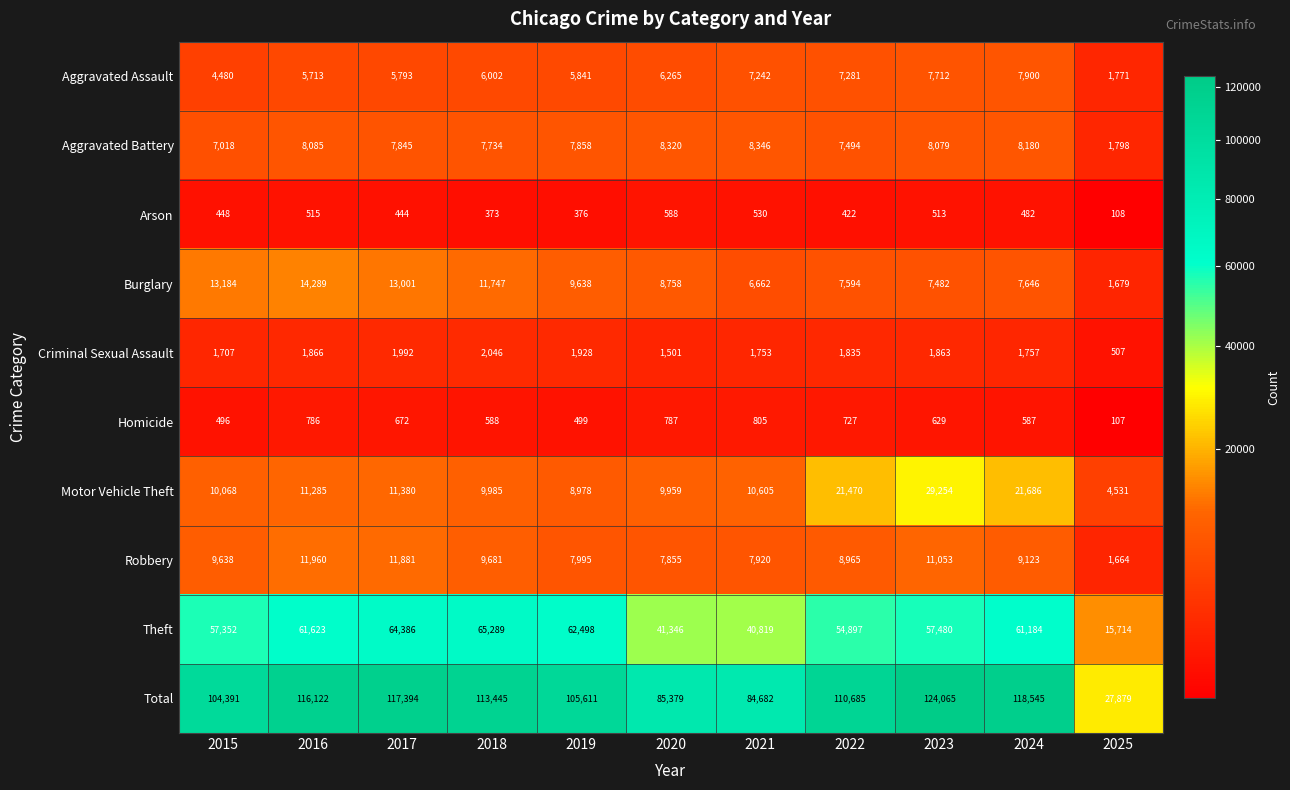

True or false: Aggravated Battery has a value of 12267 at 2020.

False